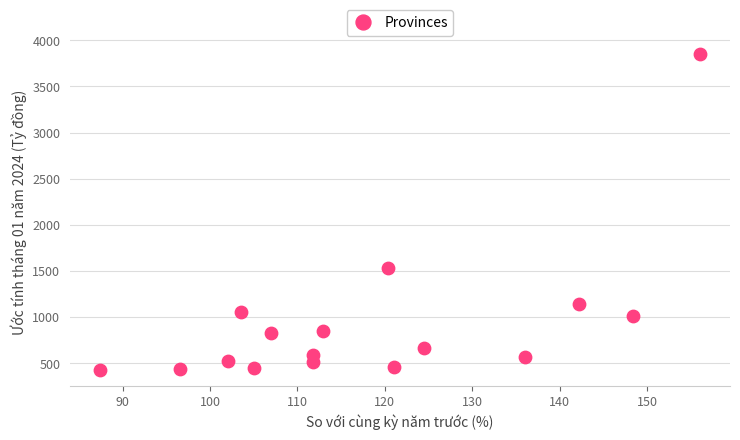

What is the range of X values (max minus min)?

68.7